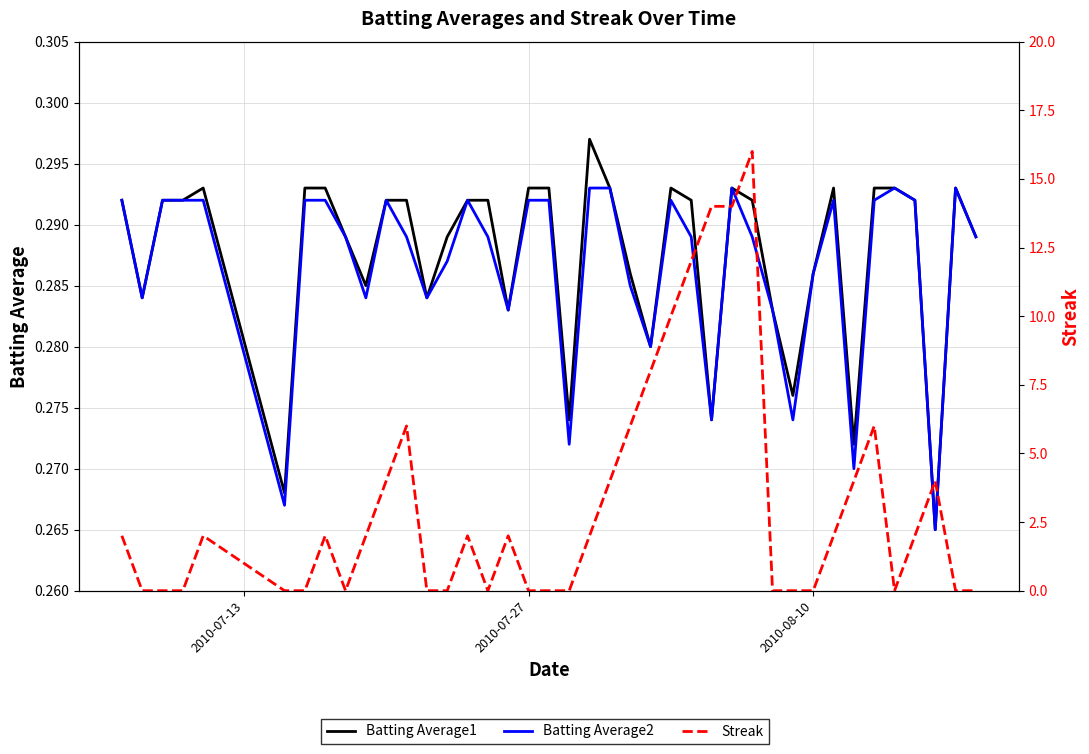

Rank the series by their maximum value, from lowest to highest.

Batting Average2, Batting Average1, Streak